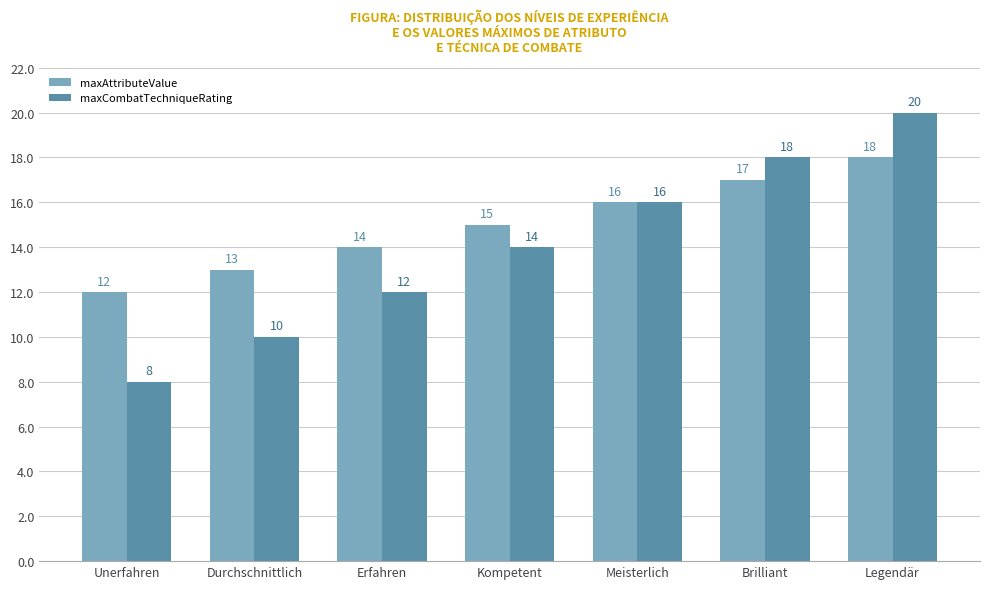

How many maxCombatTechniqueRating values are between 10 and 18?

5